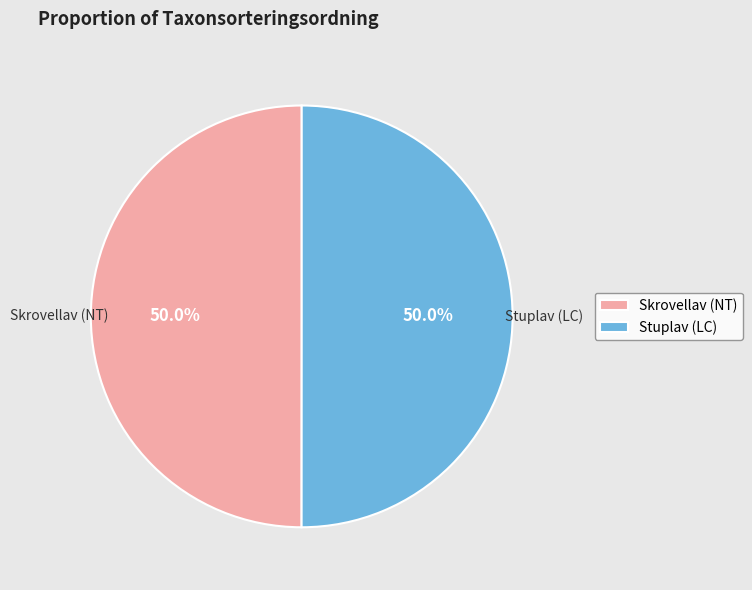

The Skrovellav (NT) slice represents 44% of the pie. True or false?

False